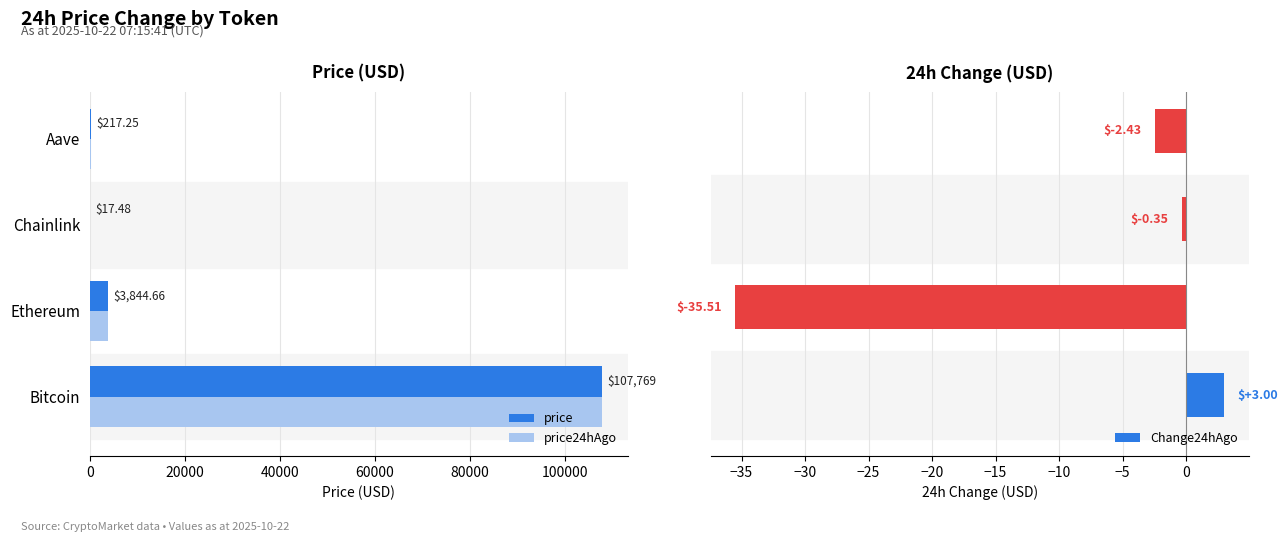

Which category has the highest value in the price24hAgo series?

Bitcoin